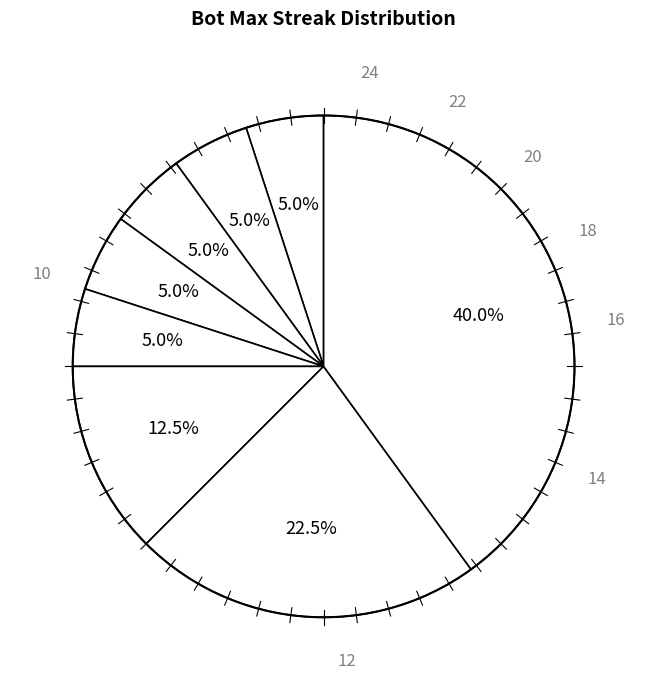

Count the number of slices in the pie.

8